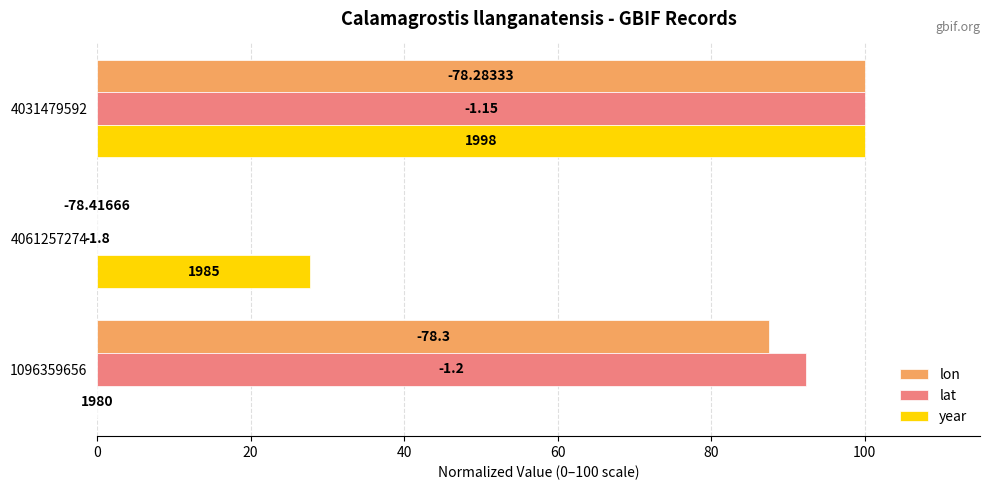

Count the year values in the range 0 to 100.

3